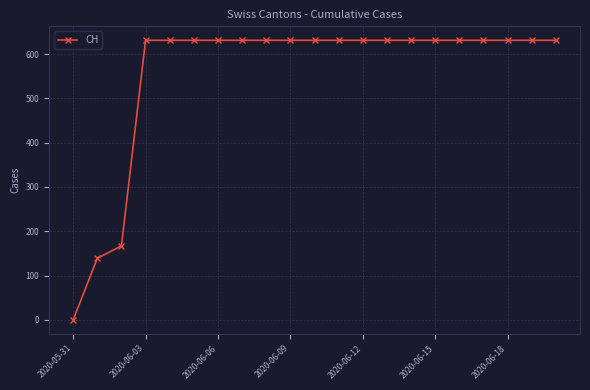

Reading right to left, extract all data points from this chart.

631	631	631	631	631	631	631	631	631	631	631	631	631	631	631	631	631	631	167	139	0